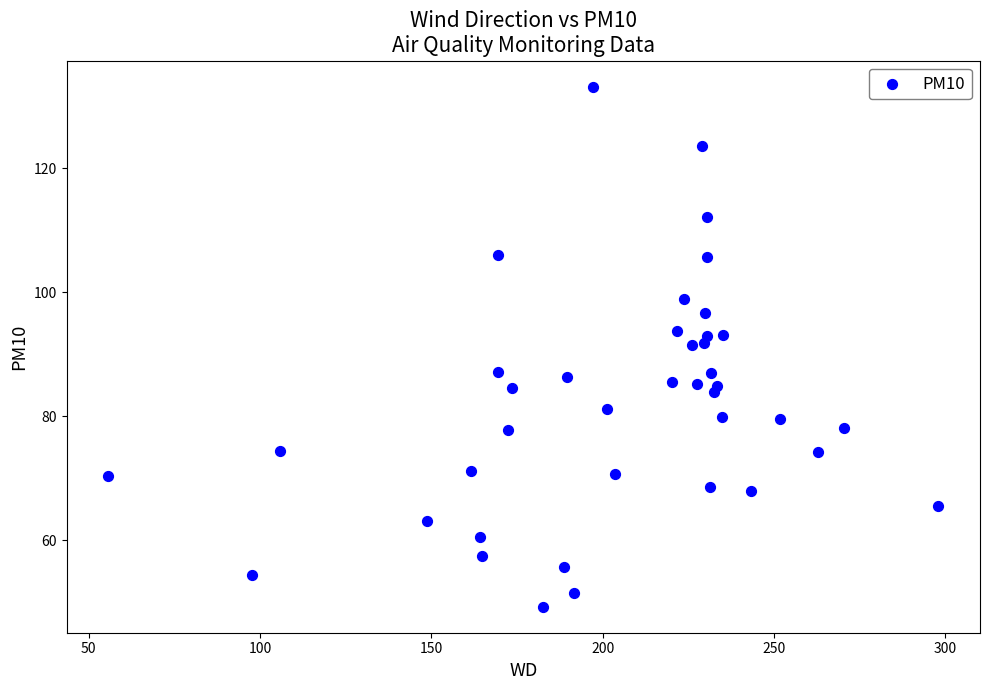

What is the range of X values (max minus min)?

242.3